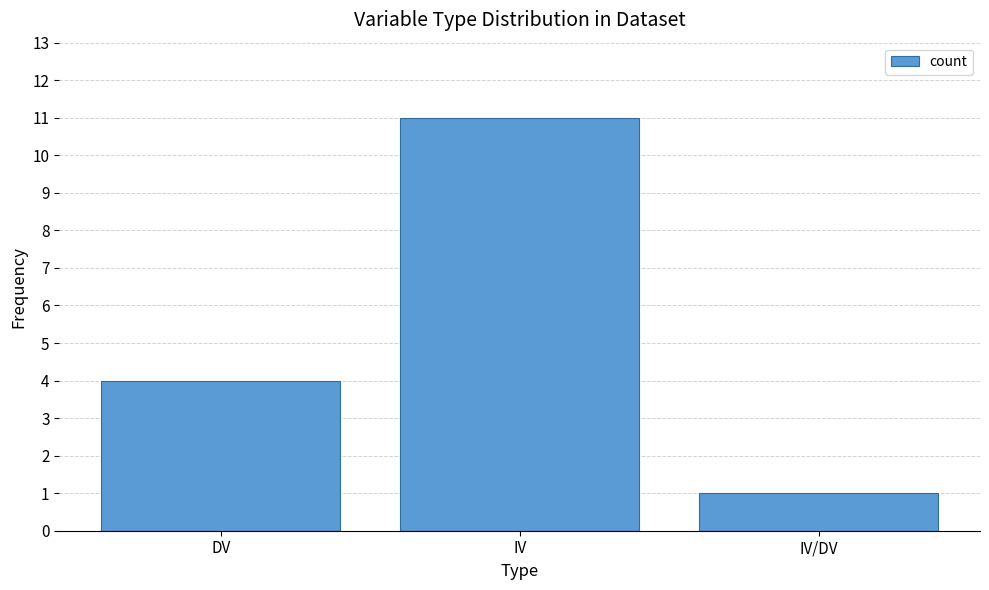

What is the difference between the maximum and second lowest values?

7